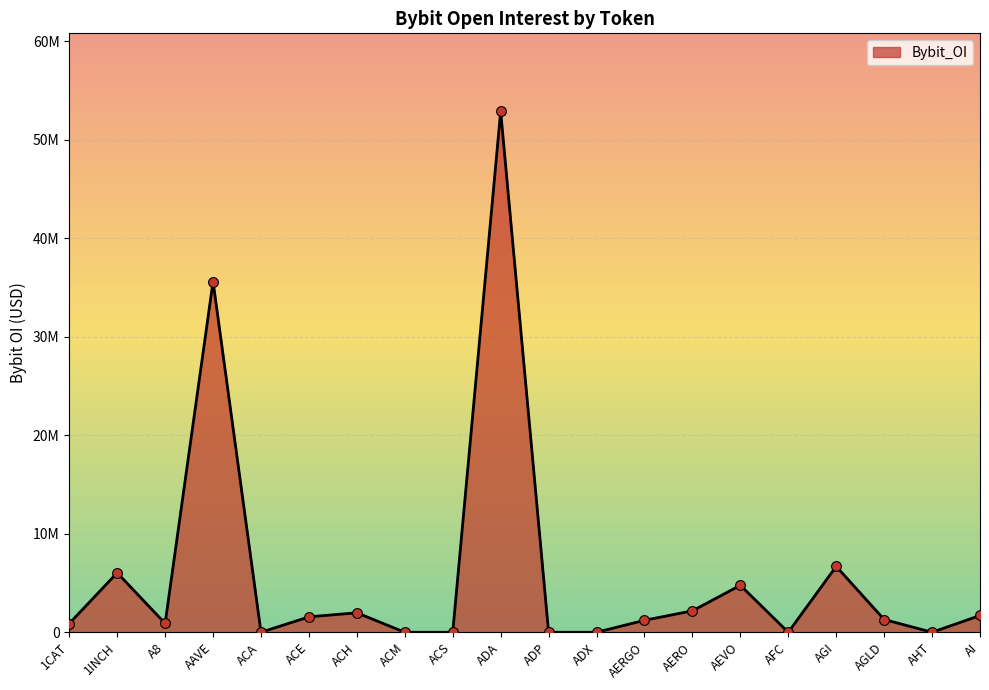

What is the change in value from ACE to ACS?

-1565008